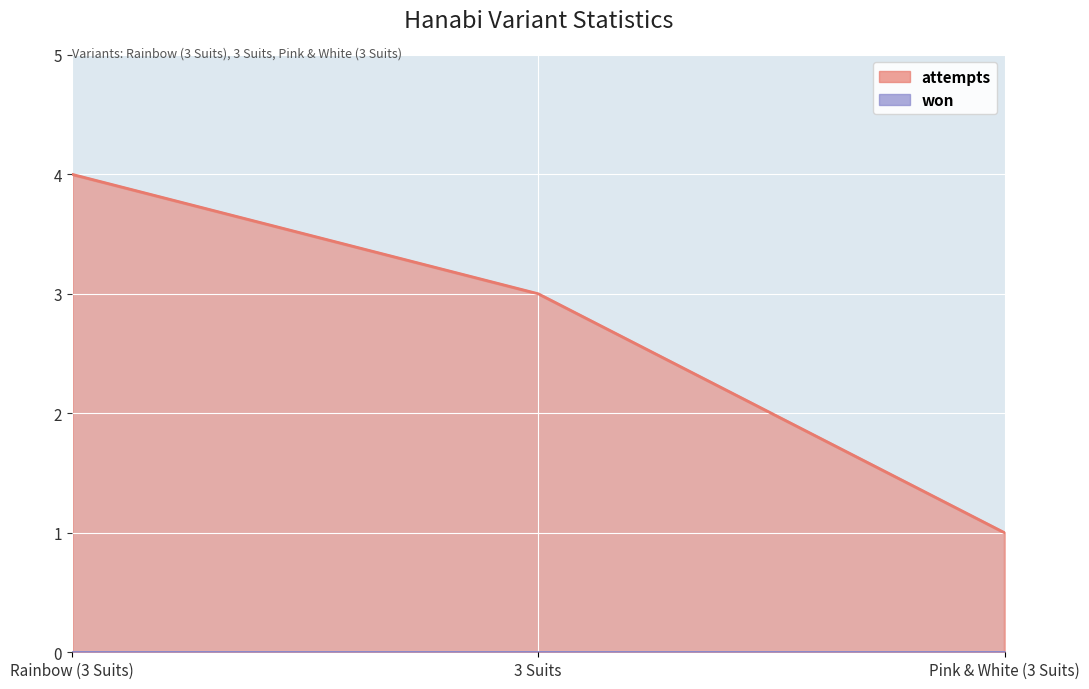

The value at 3 Suits is 3. True or false?

True